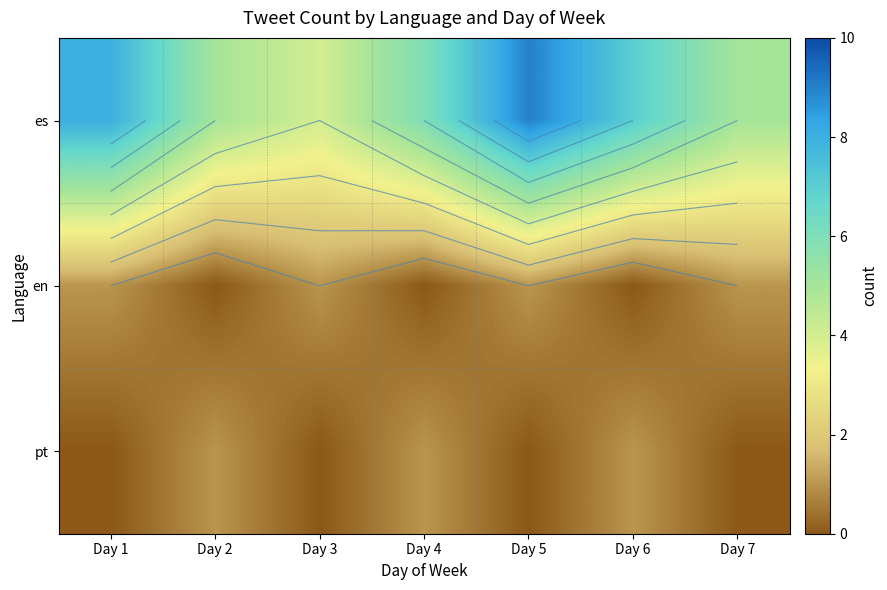

At Day 4, list the series in order from largest to smallest.

es, pt, en